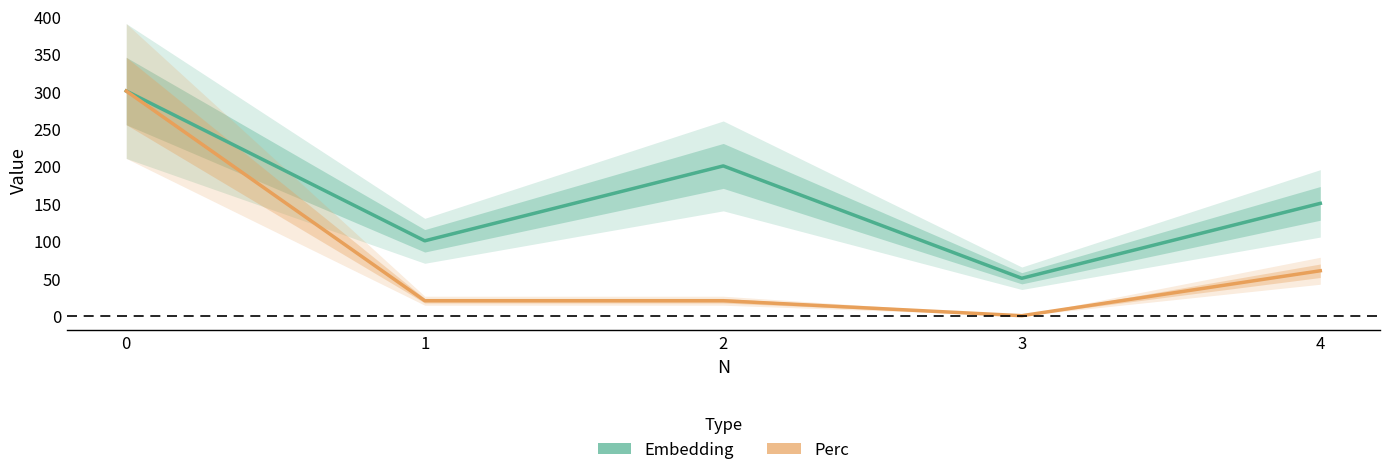

Which series changed the most between 1 and 4?

Embedding